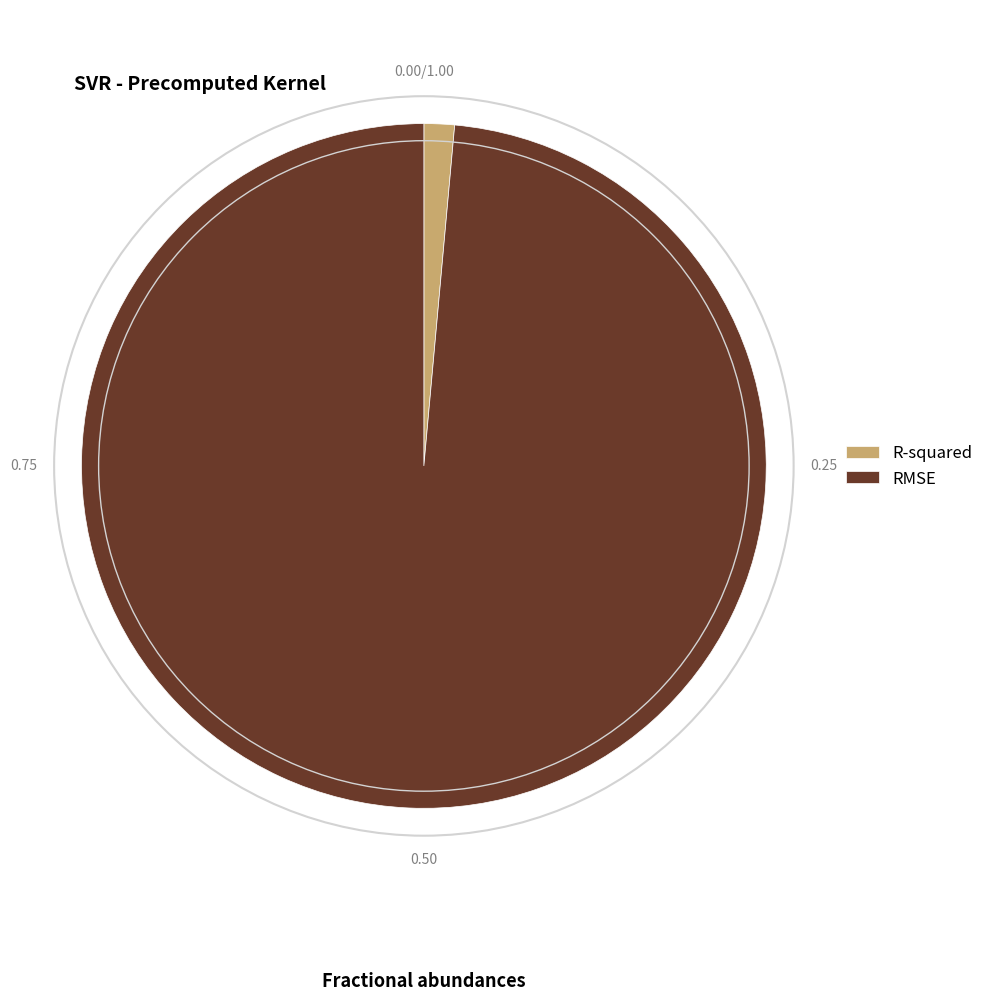

Does RMSE account for over 50% of the chart?

Yes